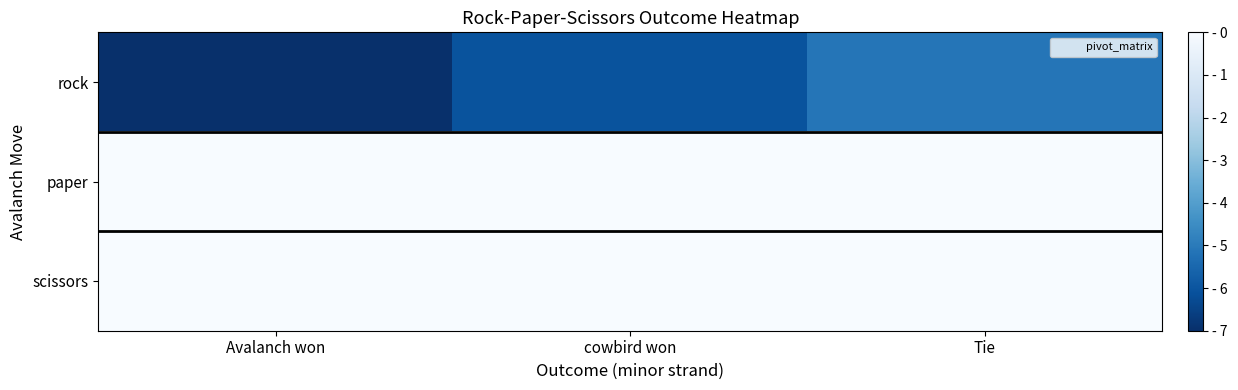

Count the number of data series in this chart.

3